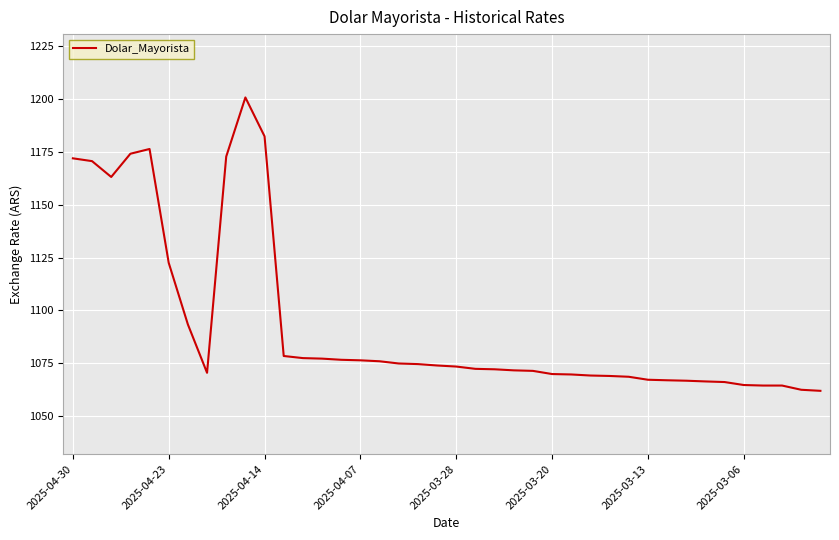

What is the greatest value displayed?

1200.8